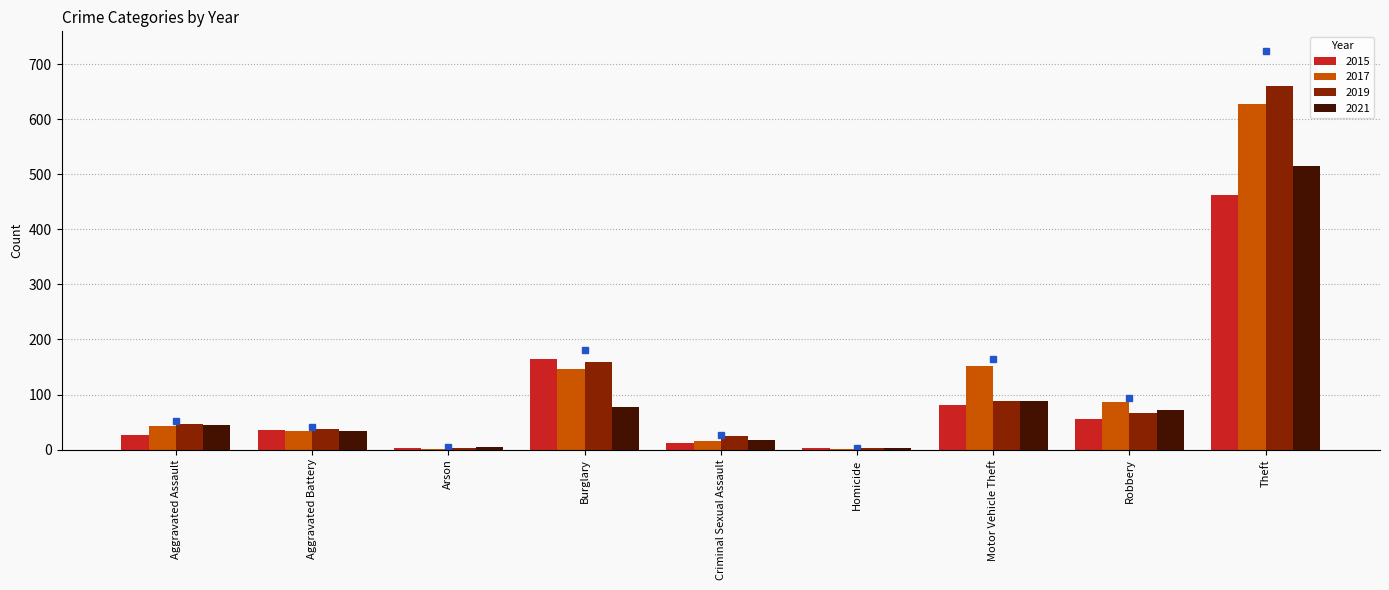

Where does the data first go above 47?

Burglary